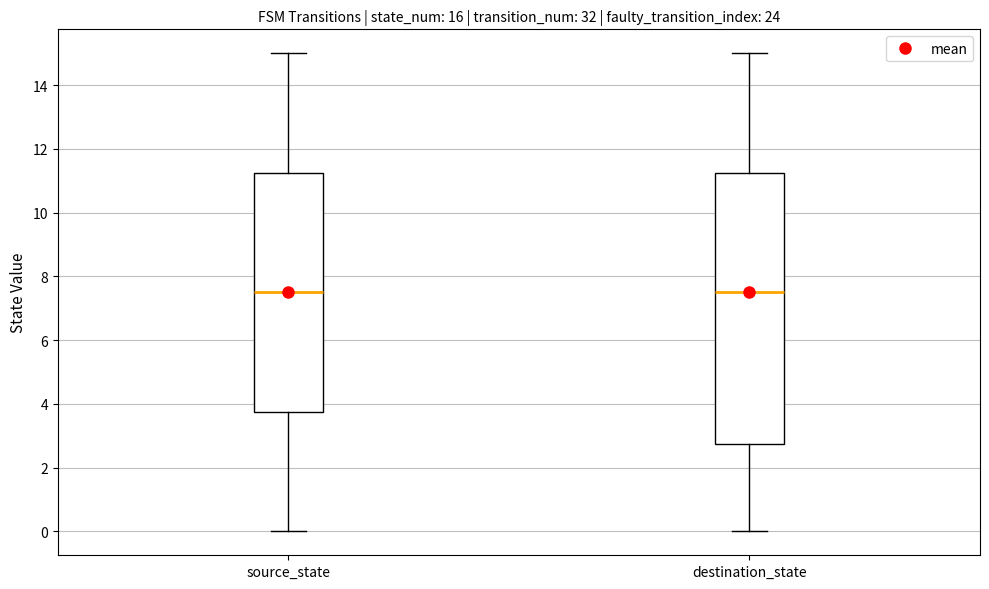

Which box is the tallest, from its lower edge to its upper edge?

destination_state